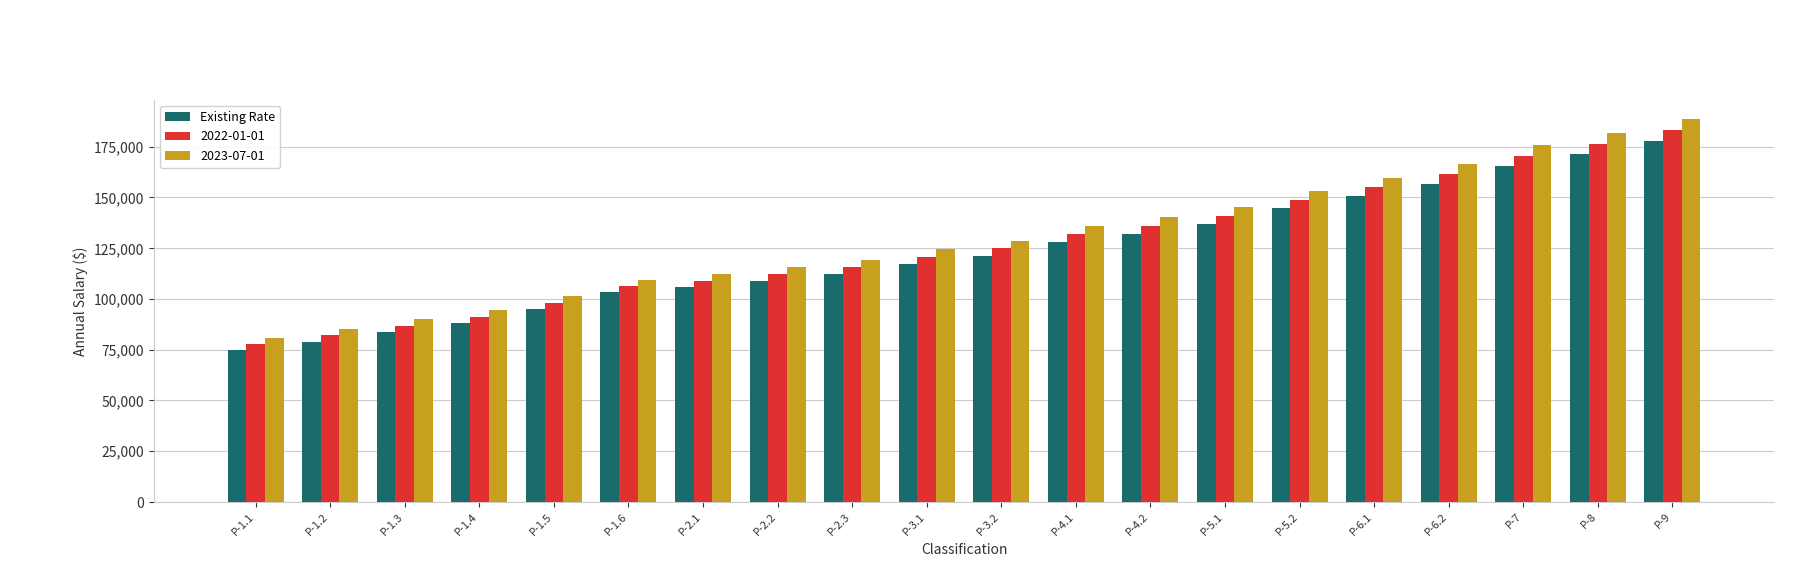

What is the label of the 17th bar from the left?

P-6.2